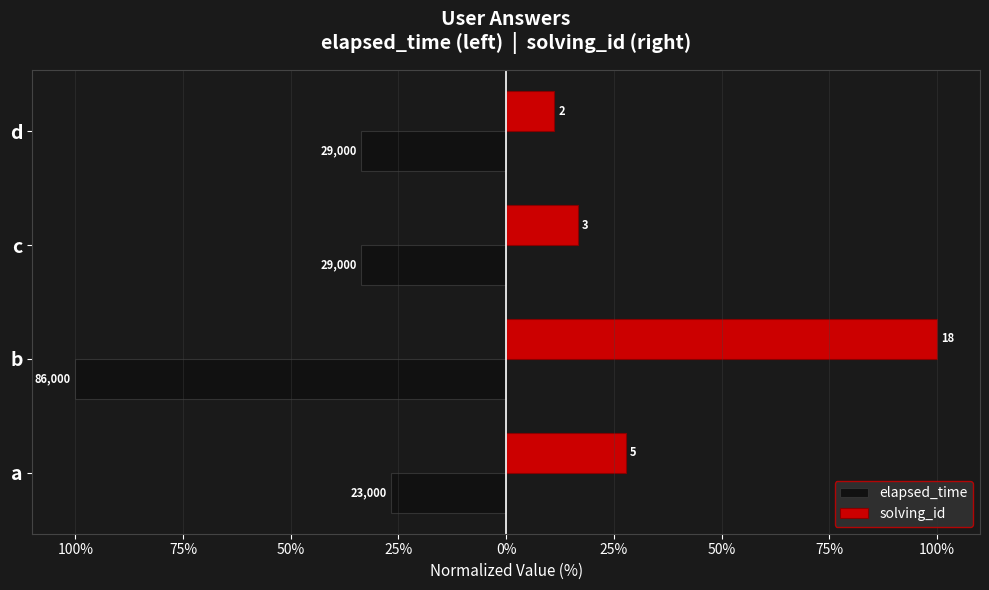

What are all the series names shown in the legend?

elapsed_time, solving_id